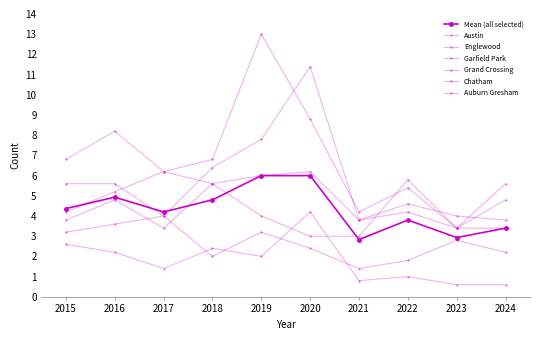

Rank the series at 2021 from lowest to highest value.

Auburn Gresham, Chatham, Grand Crossing, Austin, Englewood, Garfield Park